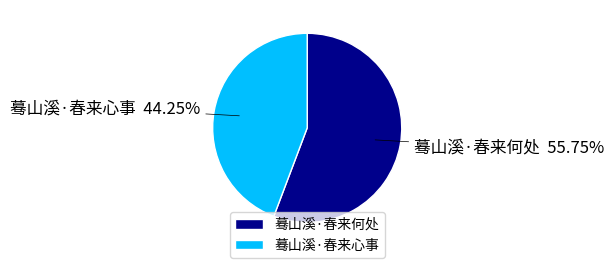

Which category has the biggest portion of the pie?

蓦山溪·春来何处